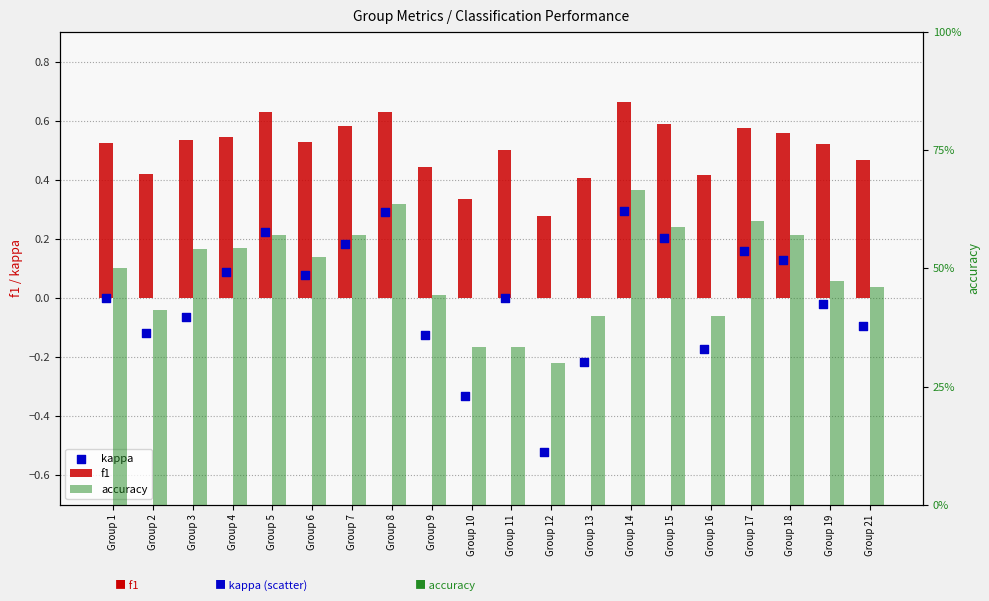

Which series has the largest total across all categories?

f1